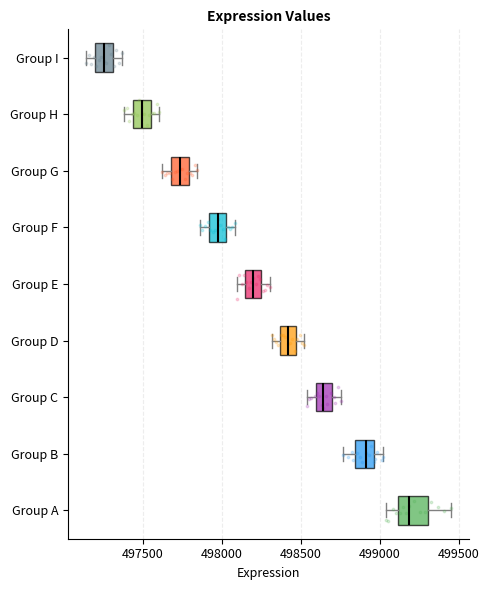

Reading bottom to top, transcribe this box plot: for each box, give where its median line is, the range the box spans, and where its two whiskers end, as read against the x-axis. The values are not printed on the chart, so give them approximately, as read against the axis.

Group A: median 499200, box 499100 to 499300, whiskers 499050 to 499450
Group B: median 498900, box 498850 to 498950, whiskers 498750 to 499000
Group C: median 498650, box 498600 to 498700, whiskers 498550 to 498750
Group D: median 498400, box 498350 to 498450, whiskers 498300 to 498500
Group E: median 498200, box 498150 to 498250, whiskers 498100 to 498300
Group F: median 498000, box 497900 to 498050, whiskers 497850 to 498100
Group G: median 497750, box 497700 to 497800, whiskers 497600 to 497850
Group H: median 497500, box 497450 to 497550, whiskers 497400 to 497600
Group I: median 497250, box 497200 to 497300, whiskers 497150 to 497350